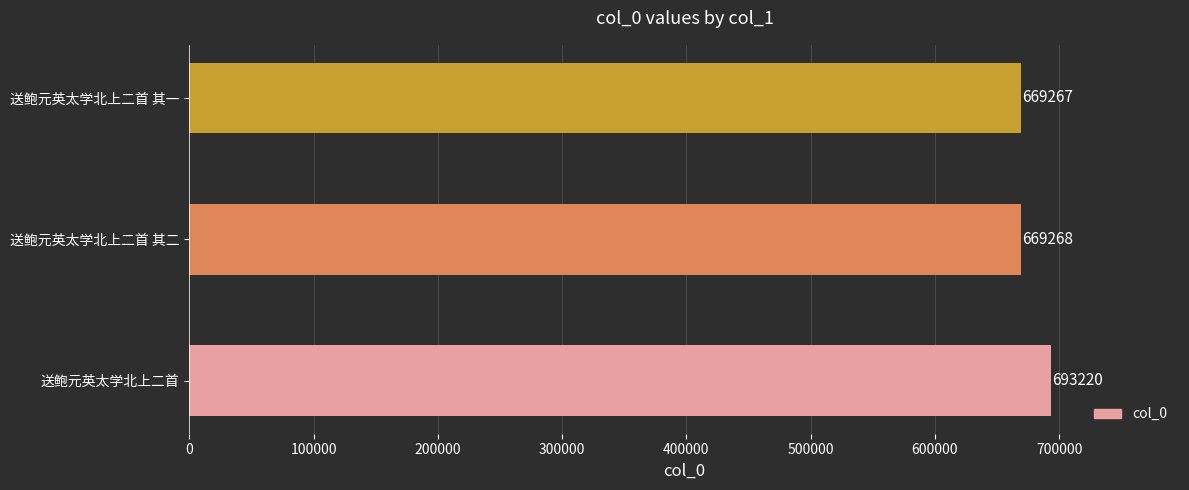

The value at 送鲍元英太学北上二首 is 693220. True or false?

True